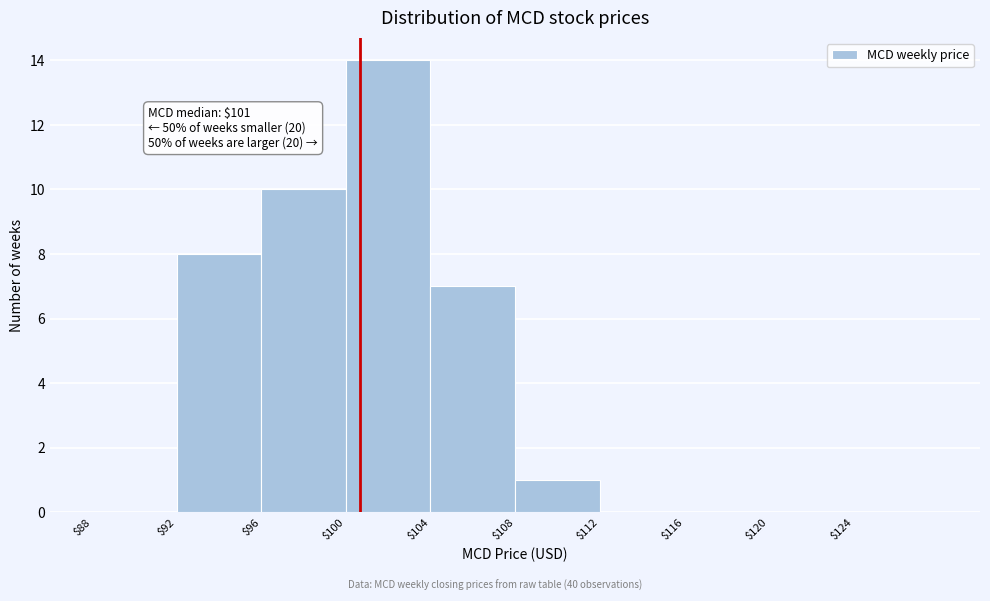

Which range on the x-axis has the tallest bar?

100 to 104